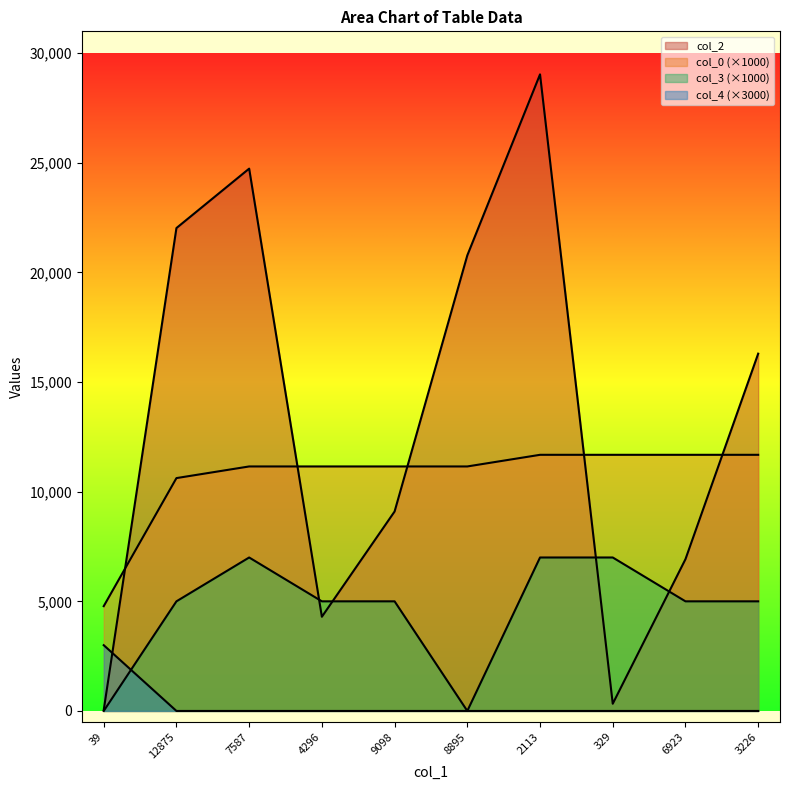

Which has a higher value, 7587 or 12875?

7587